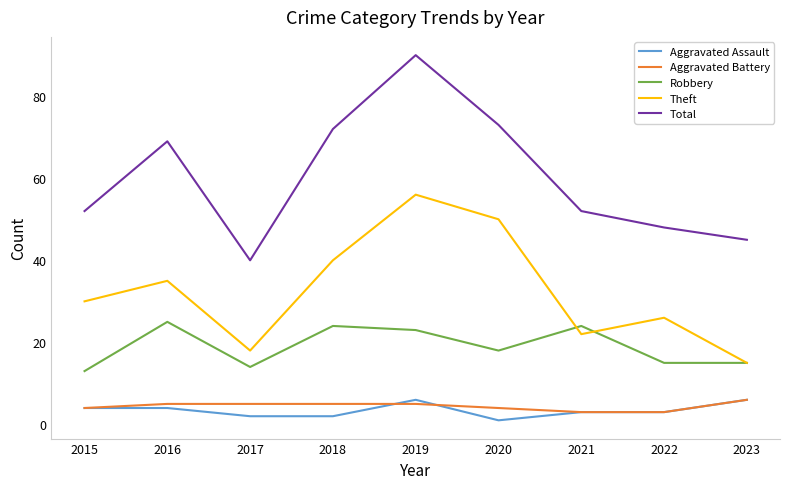

What is the maximum value for Total?

90